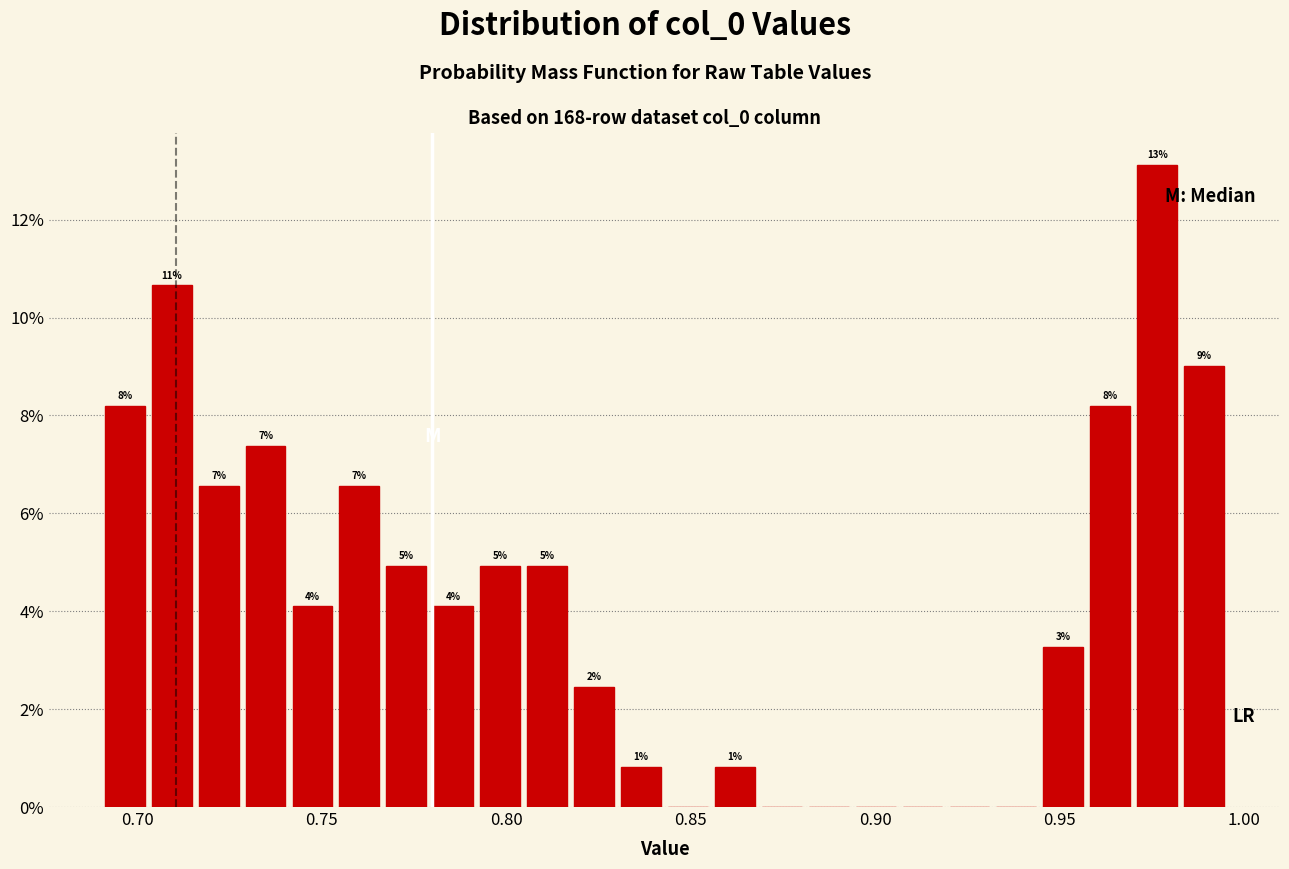

Read against the x-axis, roughly where is the centre of the tallest bar?

0.975